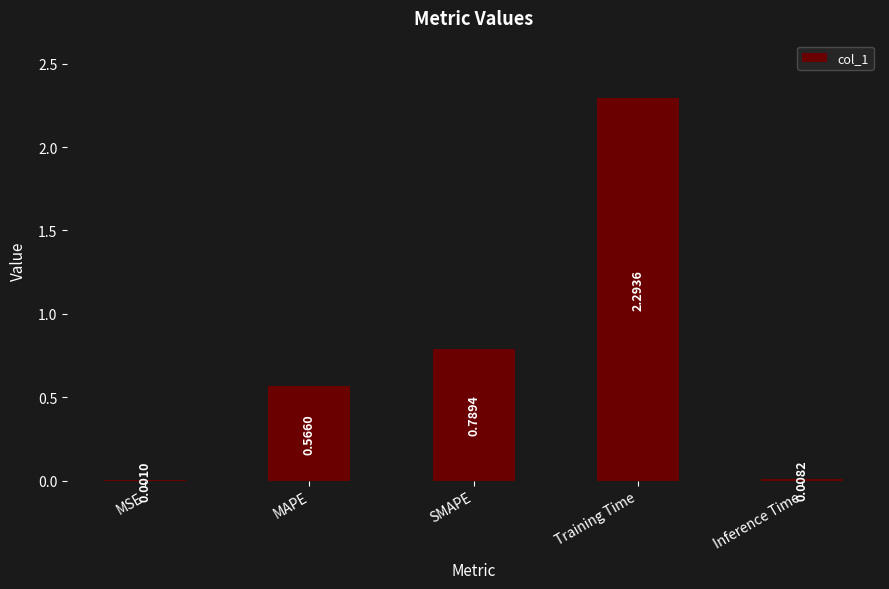

Are the bars horizontal?

No